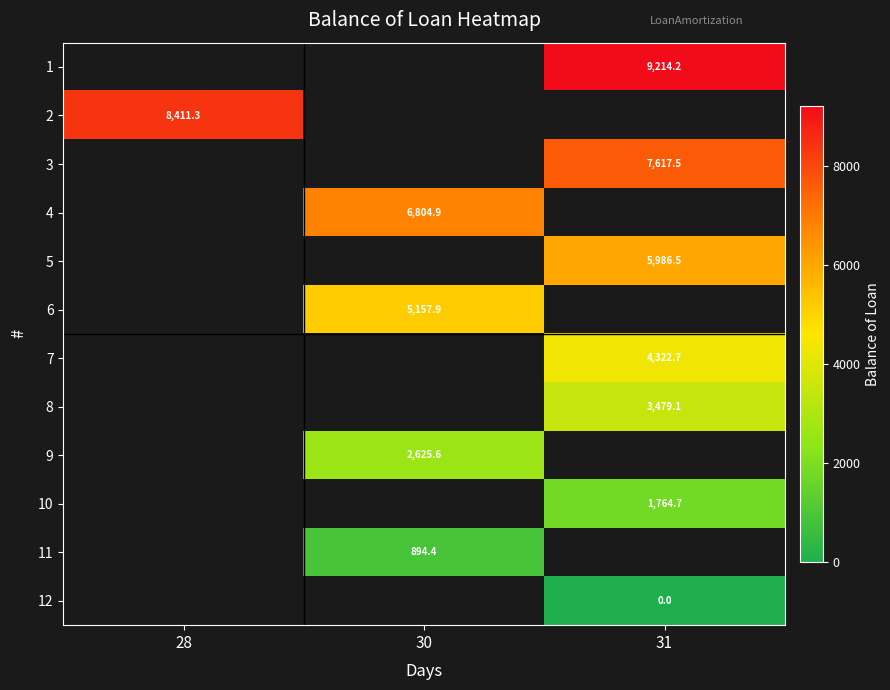

How many values in 2 are above zero?

1